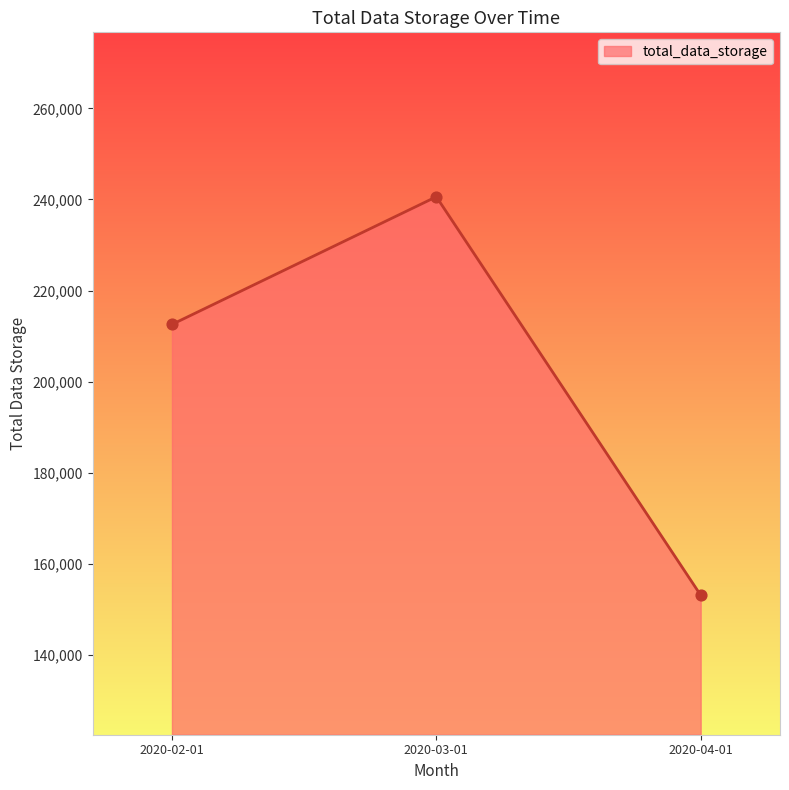

Which has a higher value, 2020-02-01 or 2020-03-01?

2020-03-01